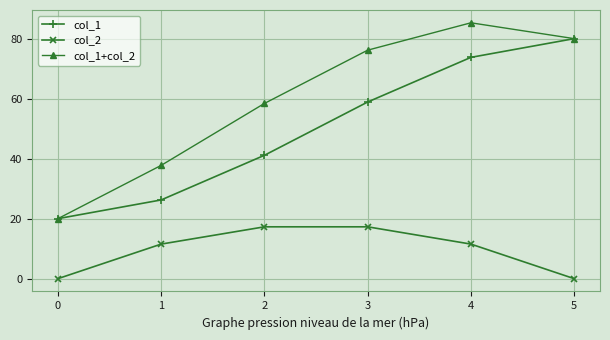

What value does the col_1 series have at 5?

80.0